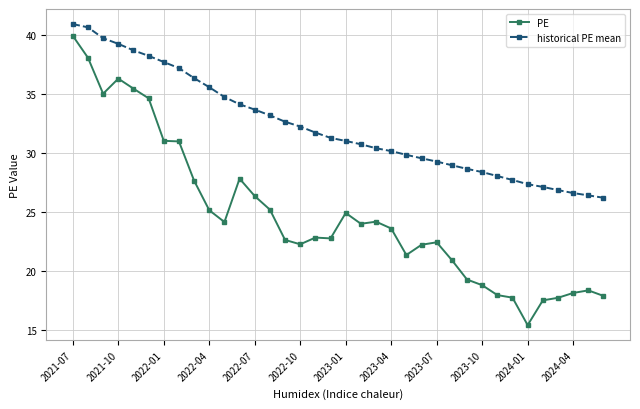

What is the difference between the maximum and minimum values in the historical PE mean series?

14.7